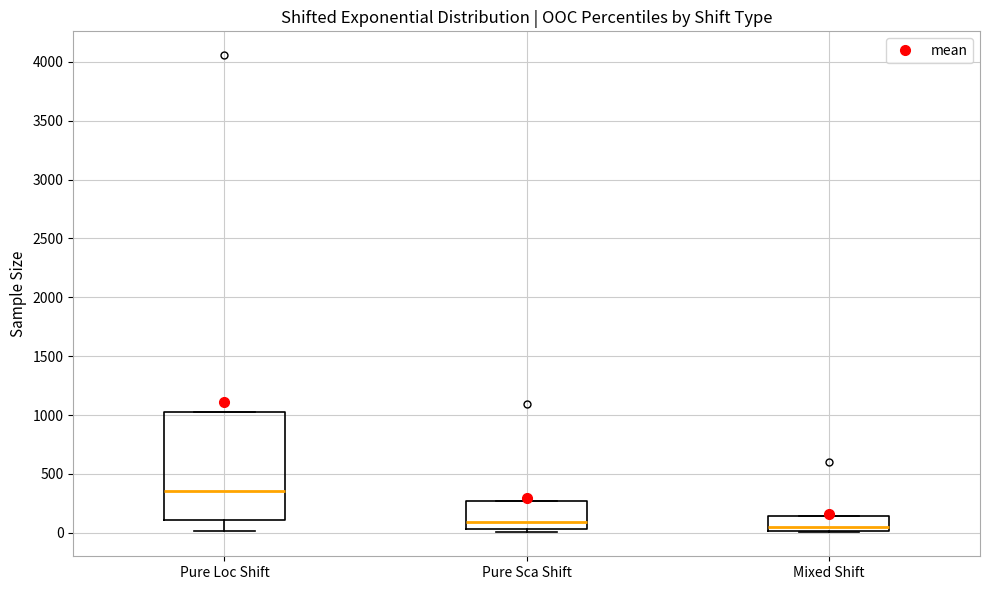

Comparing the boxes themselves (not the whiskers), which one is the tallest?

Pure Loc Shift